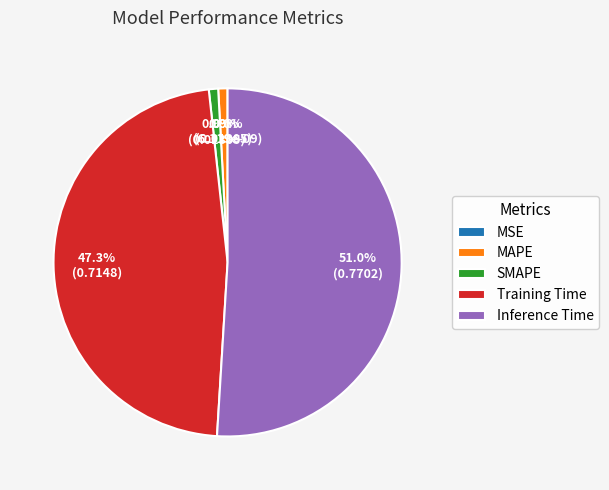

What is the majority slice?

Inference Time